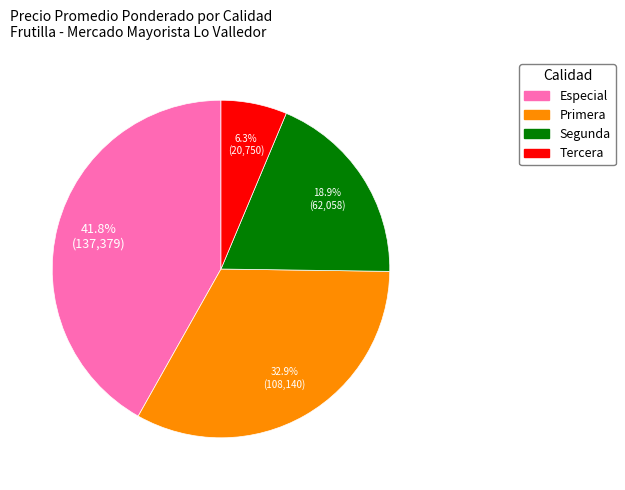

Is there any slice that represents more than half of the pie?

No